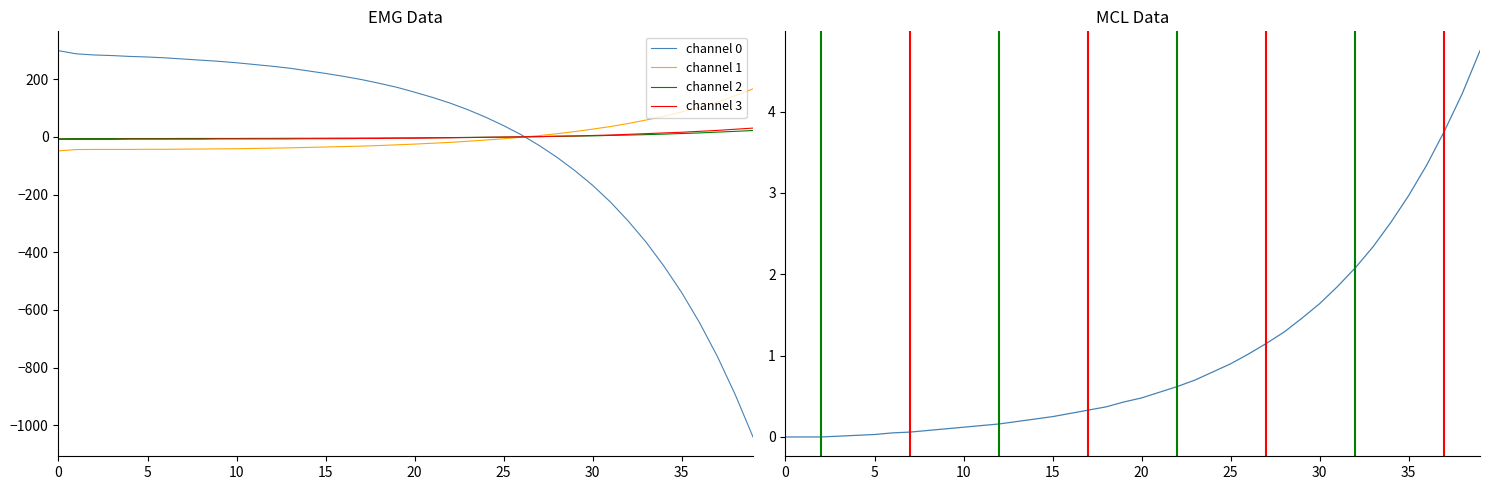

What is the highest value of the channel 1 series?

166.3